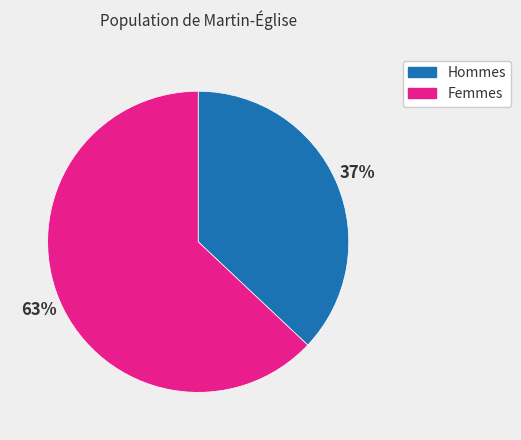

Is there any slice that represents more than half of the pie?

Yes